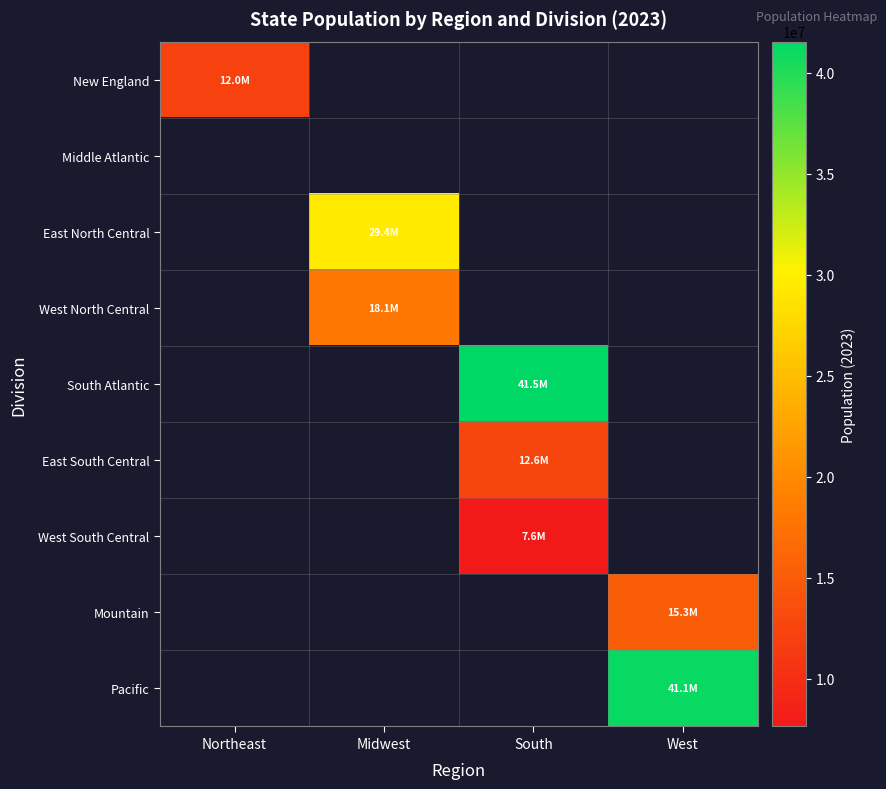

How many values in Mountain are above zero?

1